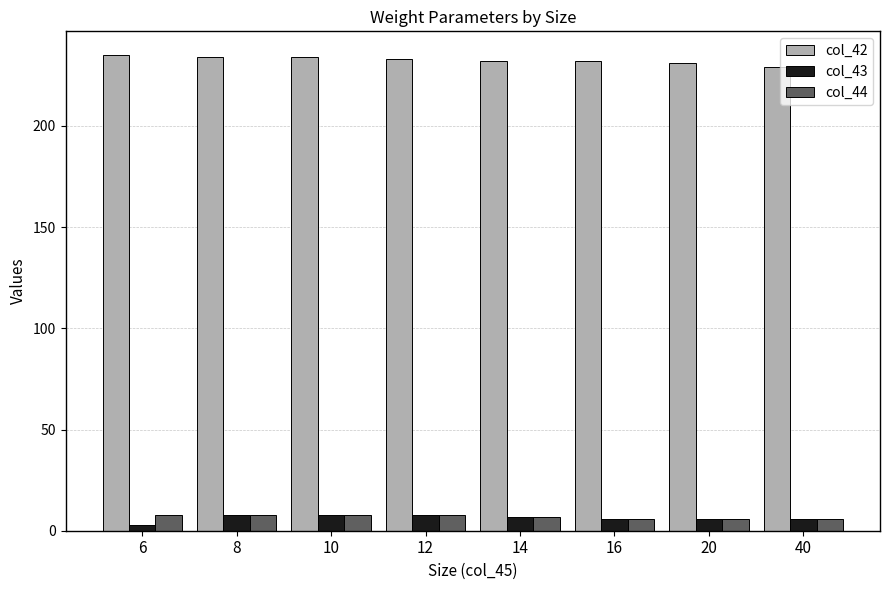

What is the average value of the col_44 series?

7